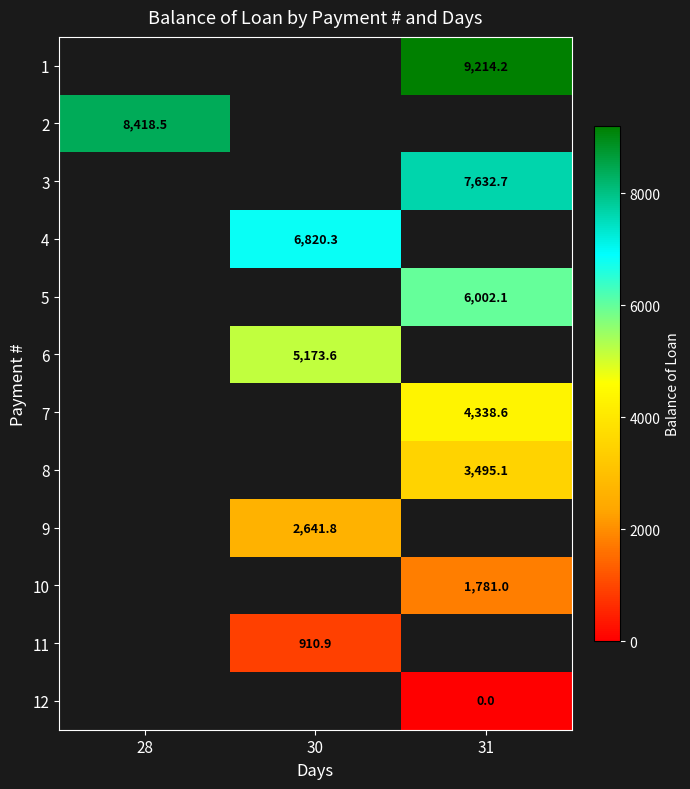

The 5 series shows 3047.7 at 31. True or false?

False